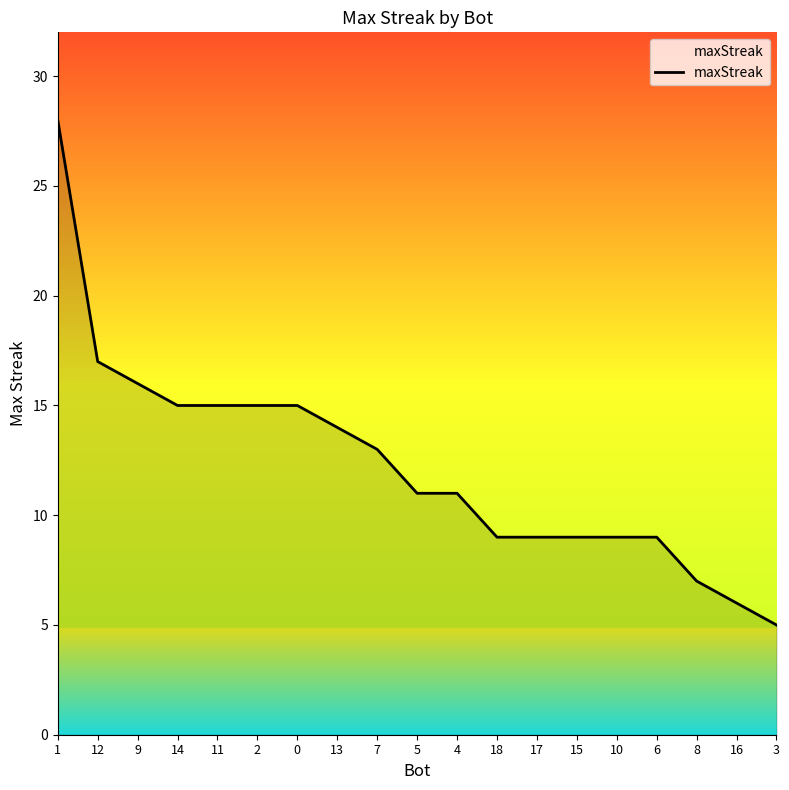

What is the greatest value displayed?

28